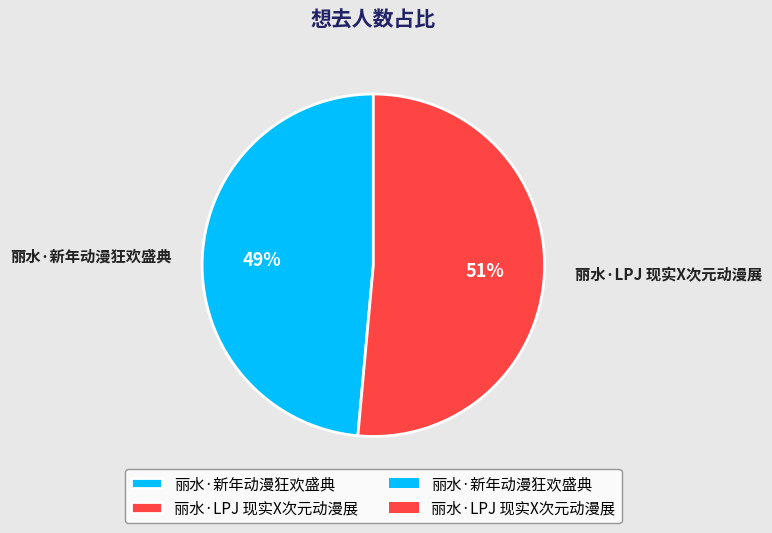

Which category accounts for the majority?

丽水·LPJ 现实X次元动漫展